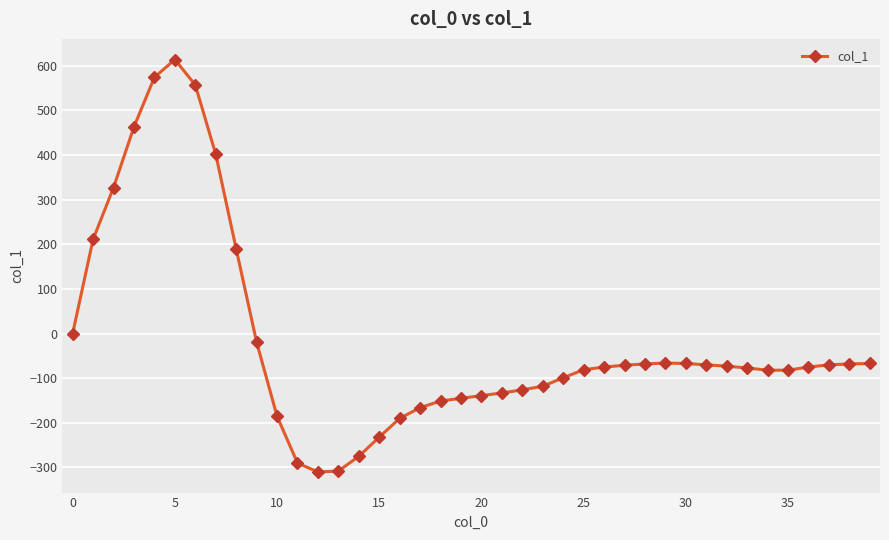

What is the difference between the maximum and minimum values?

924